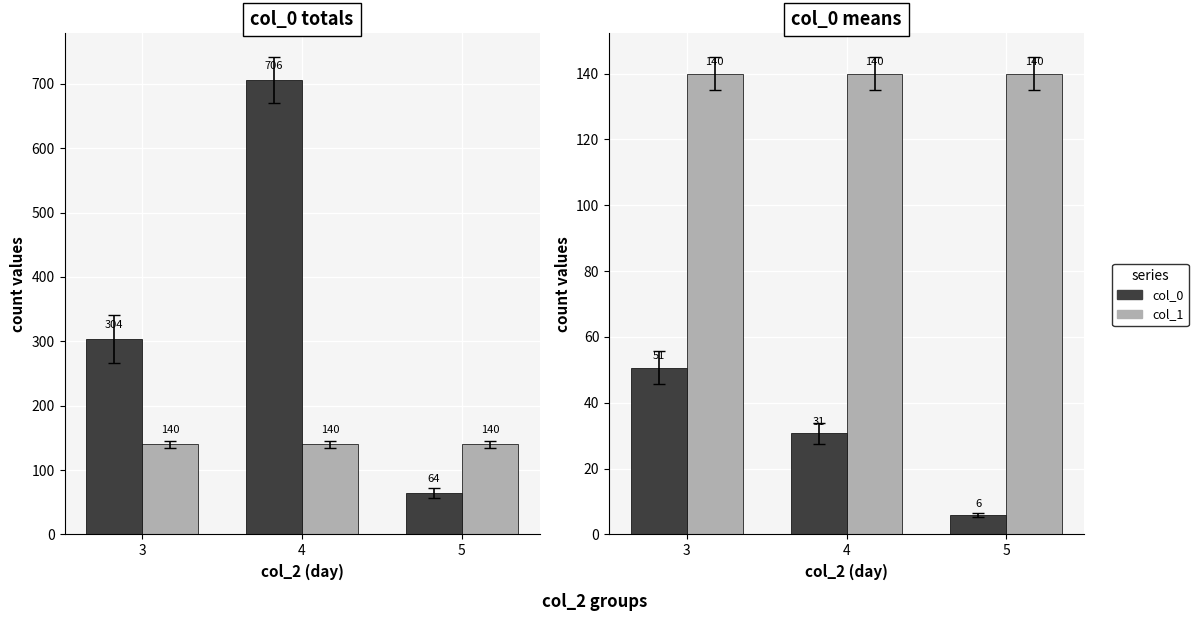

Which label corresponds to the smallest value in the chart?

5